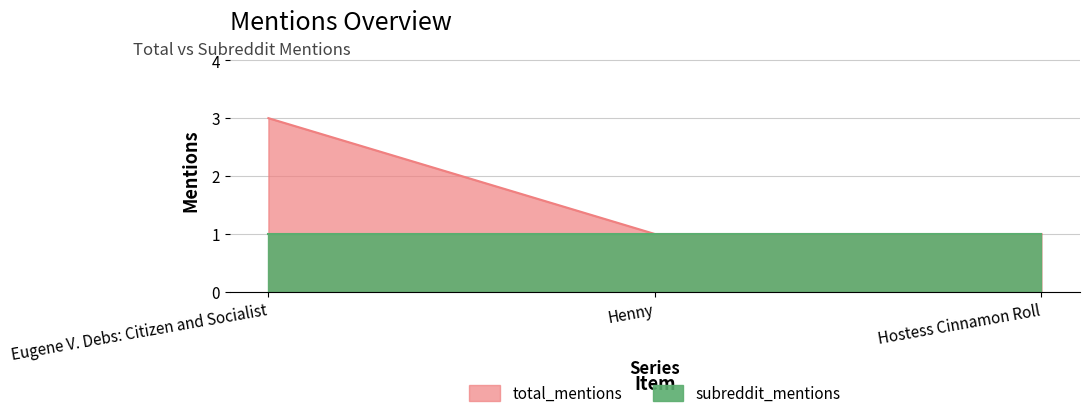

What is the smallest value displayed?

1